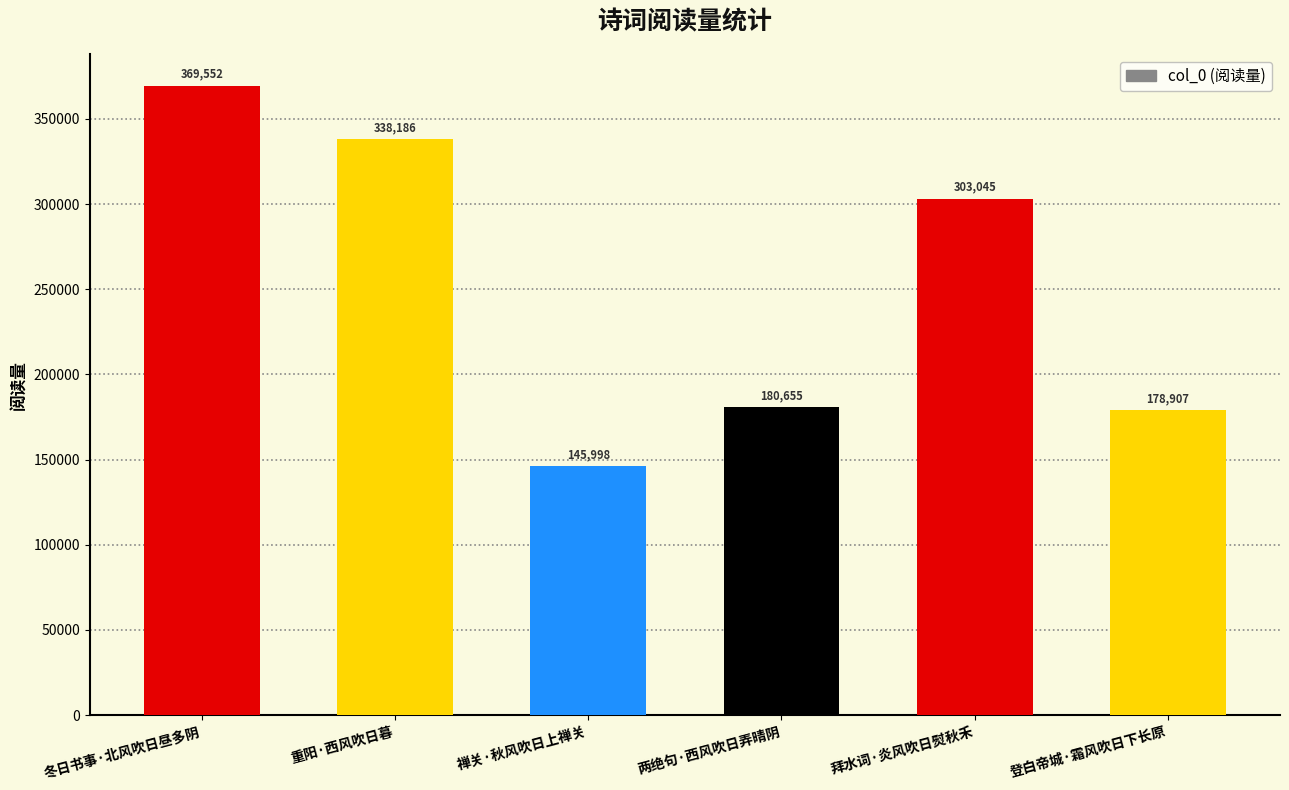

What is the ratio of the value at 登白帝城·霜风吹日下长原 to the value at 两绝句·西风吹日弄晴阴?

1.0